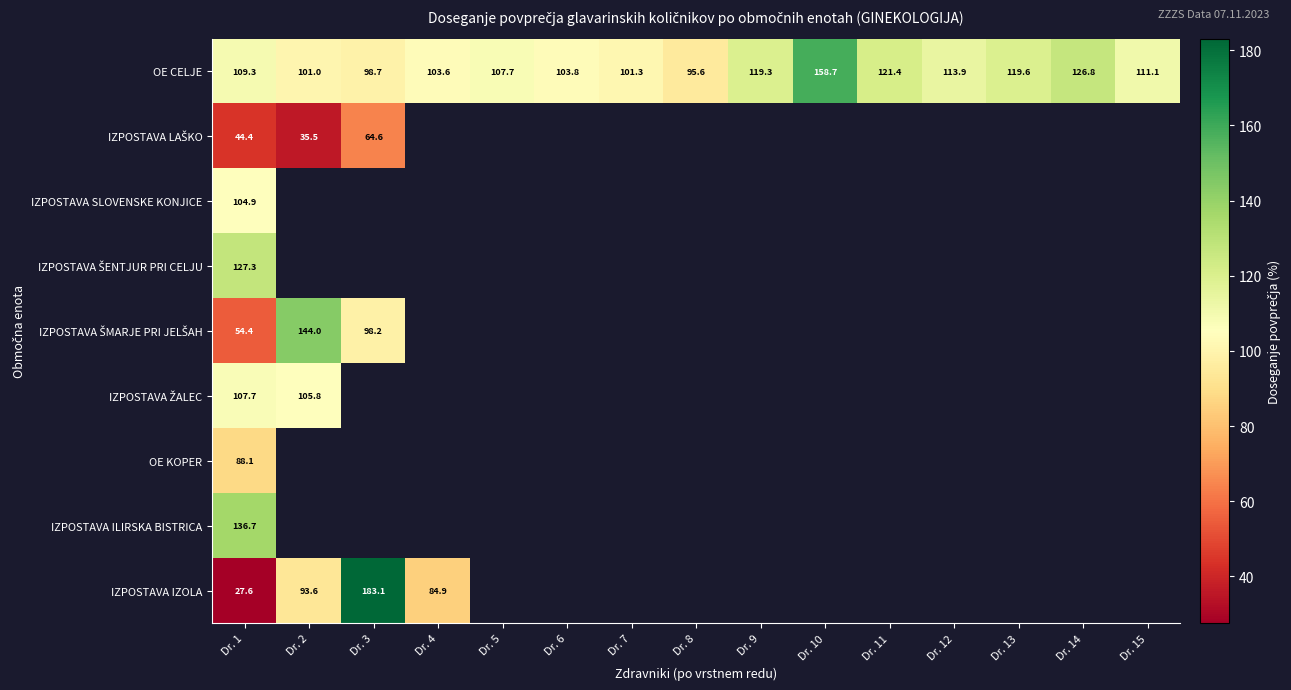

Where is IZPOSTAVA ŽALEC nearest to the value 106?

Dr. 2